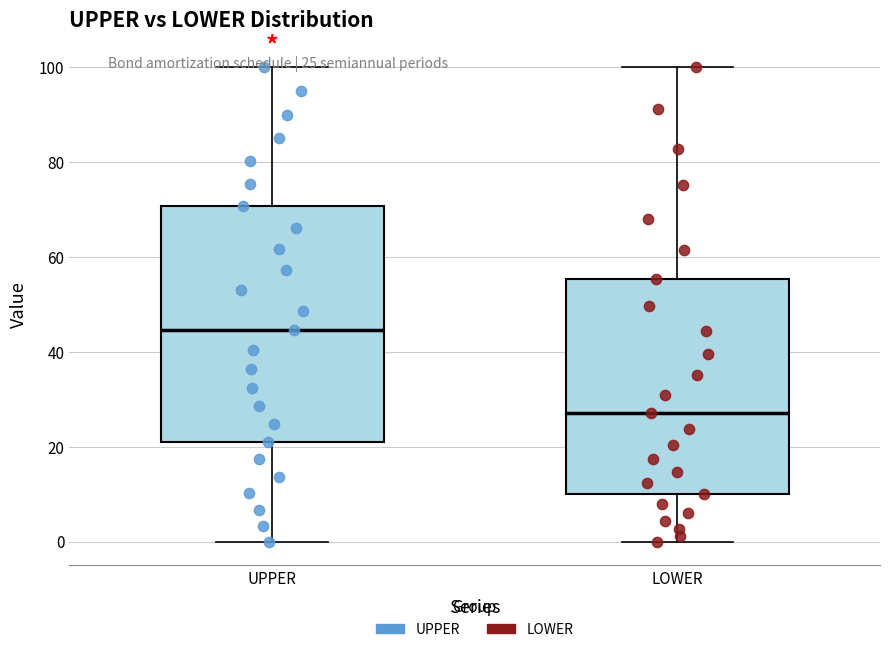

Which box's median line is the lowest?

LOWER